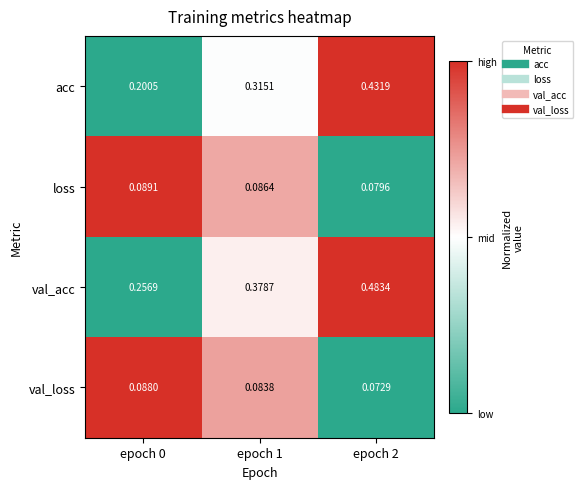

Count the number of categories in the chart.

3